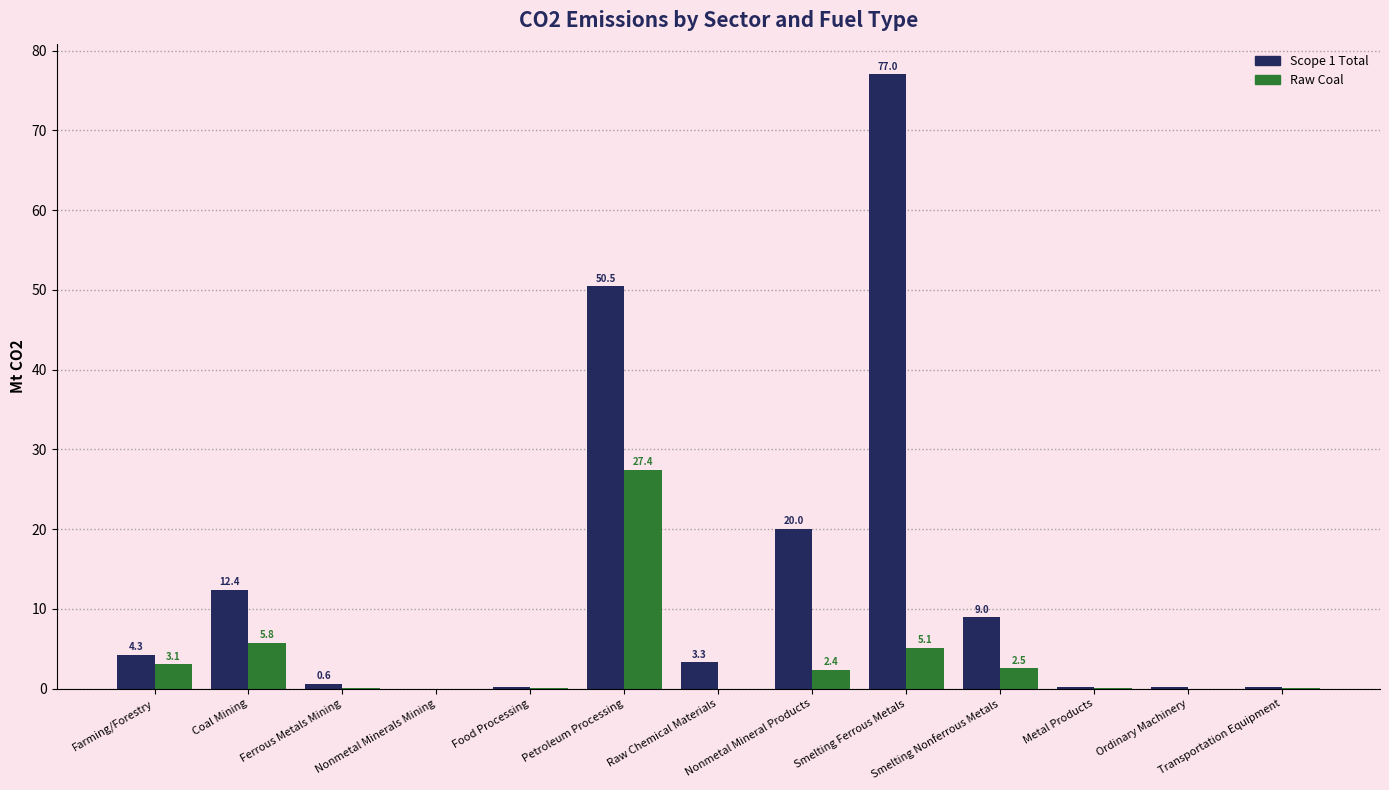

What is the sum of all Scope 1 Total values?

177.8